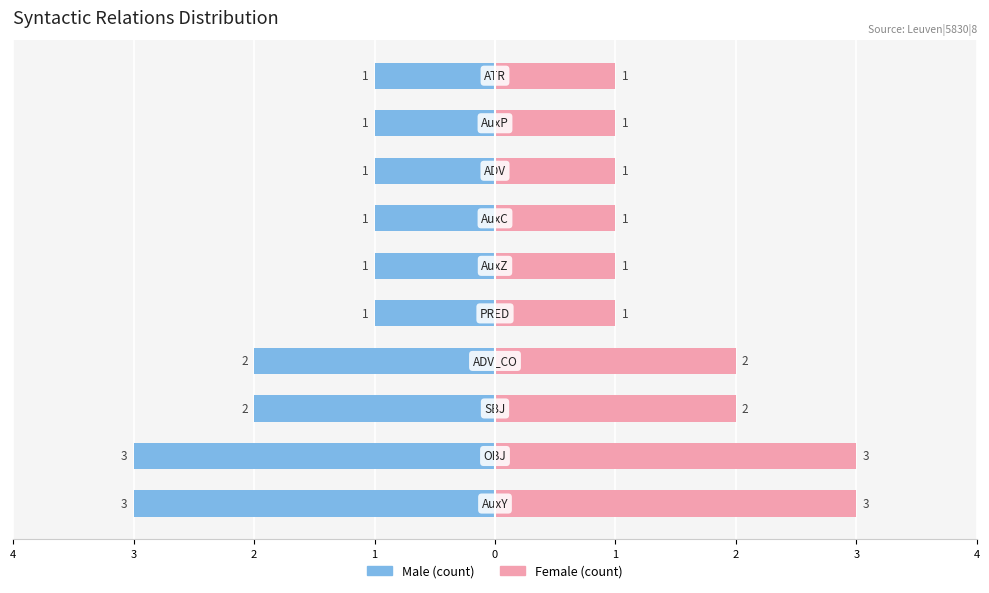

Which series has the largest total across all categories?

Female